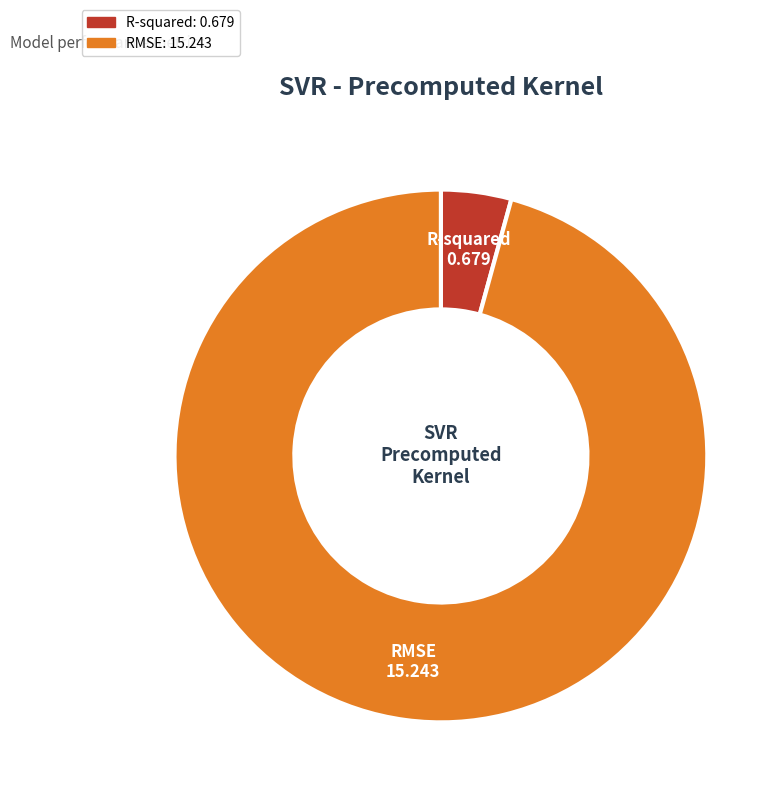

Which category has the biggest portion of the pie?

RMSE